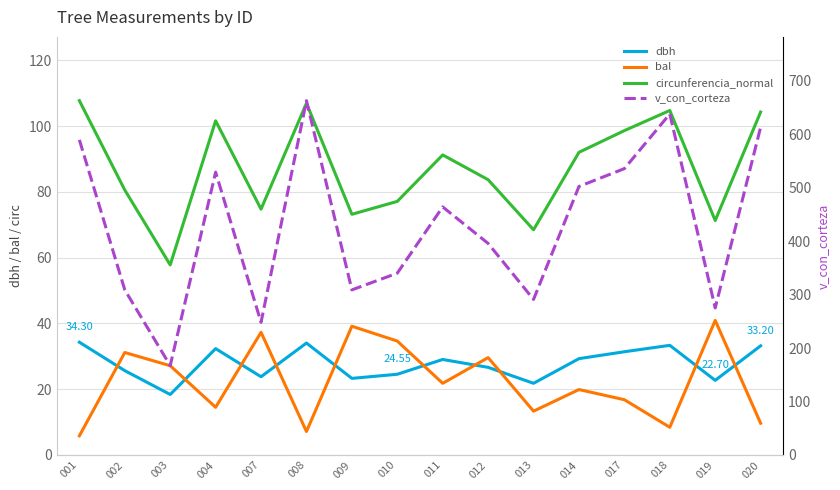

At how many categories does at least one series exceed 496?

7